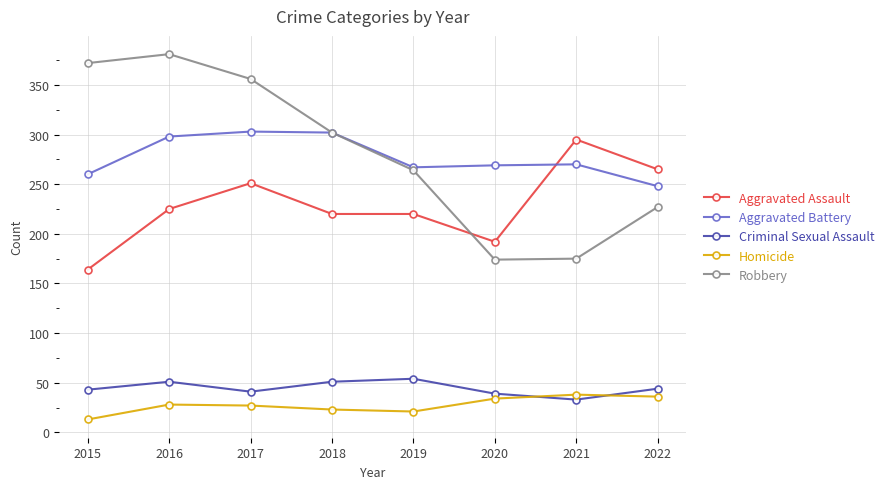

Is it true that Criminal Sexual Assault equals 70 at 2015?

False